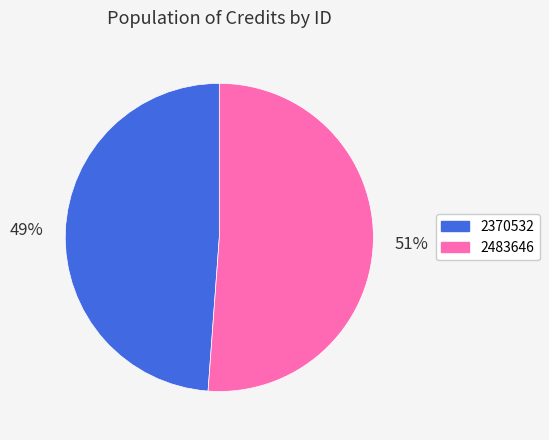

To the nearest percent, what is the combined percentage of 2370532 and 2483646?

100%